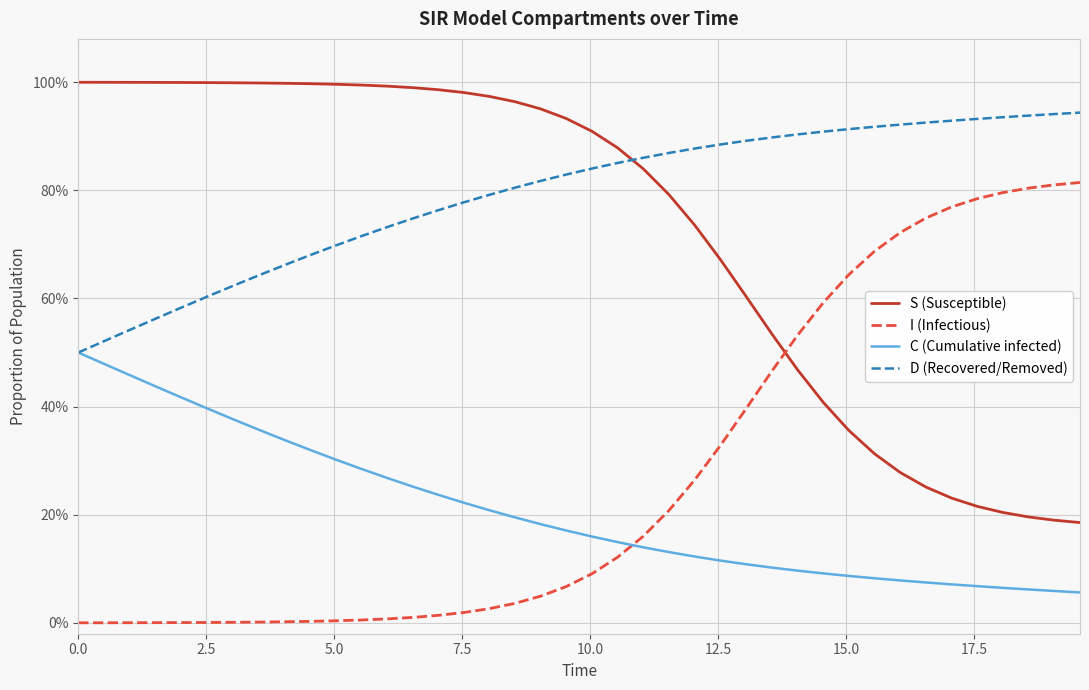

At how many categories does at least one series exceed 0?

40